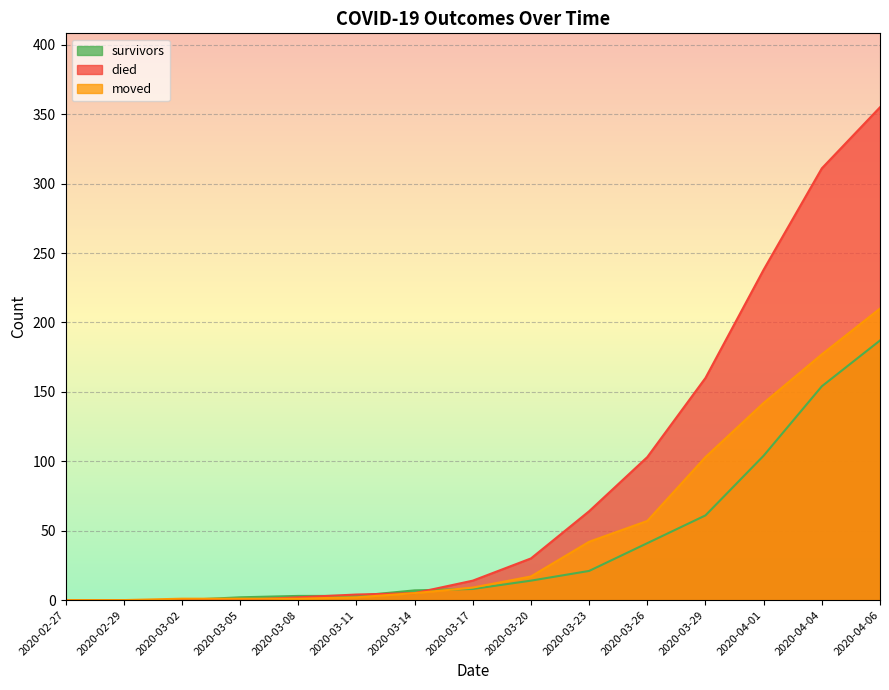

Reading left to right, transcribe all the data shown in this chart.

survivors: 2020-02-27=0	2020-02-29=0	2020-03-02=0	2020-03-05=2	2020-03-08=3	2020-03-11=3	2020-03-14=7	2020-03-17=8	2020-03-20=14	2020-03-23=21	2020-03-26=41	2020-03-29=61	2020-04-01=104	2020-04-04=154	2020-04-06=187
died: 2020-02-27=0	2020-02-29=0	2020-03-02=0	2020-03-05=0	2020-03-08=2	2020-03-11=4	2020-03-14=5	2020-03-17=14	2020-03-20=30	2020-03-23=64	2020-03-26=103	2020-03-29=160	2020-04-01=238	2020-04-04=311	2020-04-06=355
moved: 2020-02-27=0	2020-02-29=0	2020-03-02=1	2020-03-05=1	2020-03-08=1	2020-03-11=2	2020-03-14=5	2020-03-17=9	2020-03-20=17	2020-03-23=42	2020-03-26=57	2020-03-29=103	2020-04-01=142	2020-04-04=177	2020-04-06=210